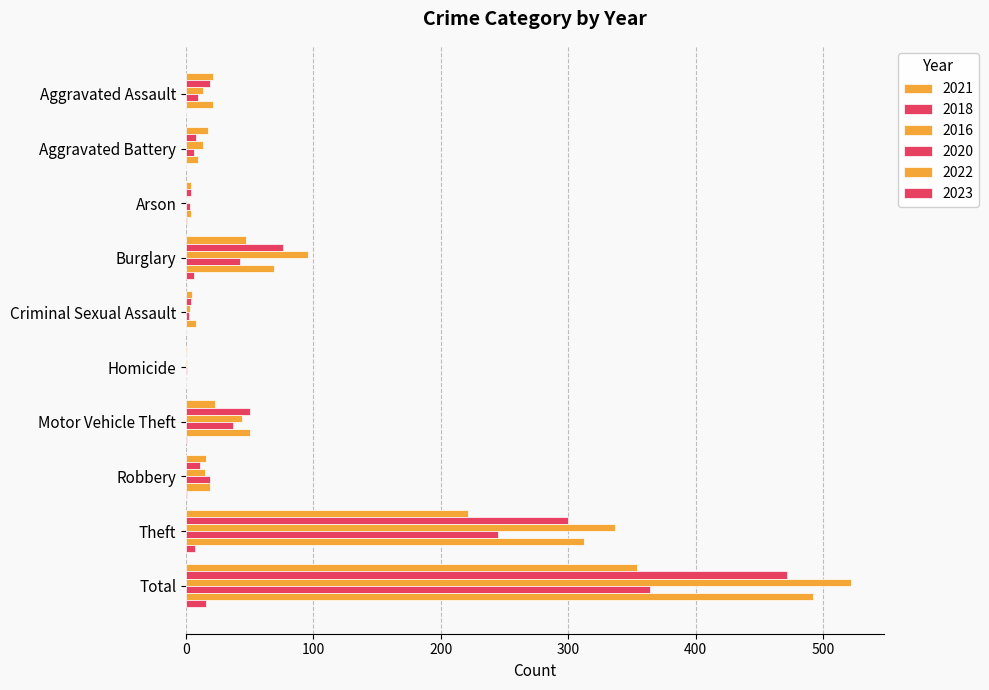

Reading left to right, extract all data points from this chart.

2021: 21	17	4	47	5	1	23	16	221	354
2018: 19	8	4	76	4	0	50	11	300	472
2016: 13	13	0	96	3	1	44	15	337	522
2020: 9	6	3	42	2	1	37	19	245	364
2022: 21	9	4	69	8	0	50	19	312	492
2023: 0	0	1	6	0	0	1	1	7	16